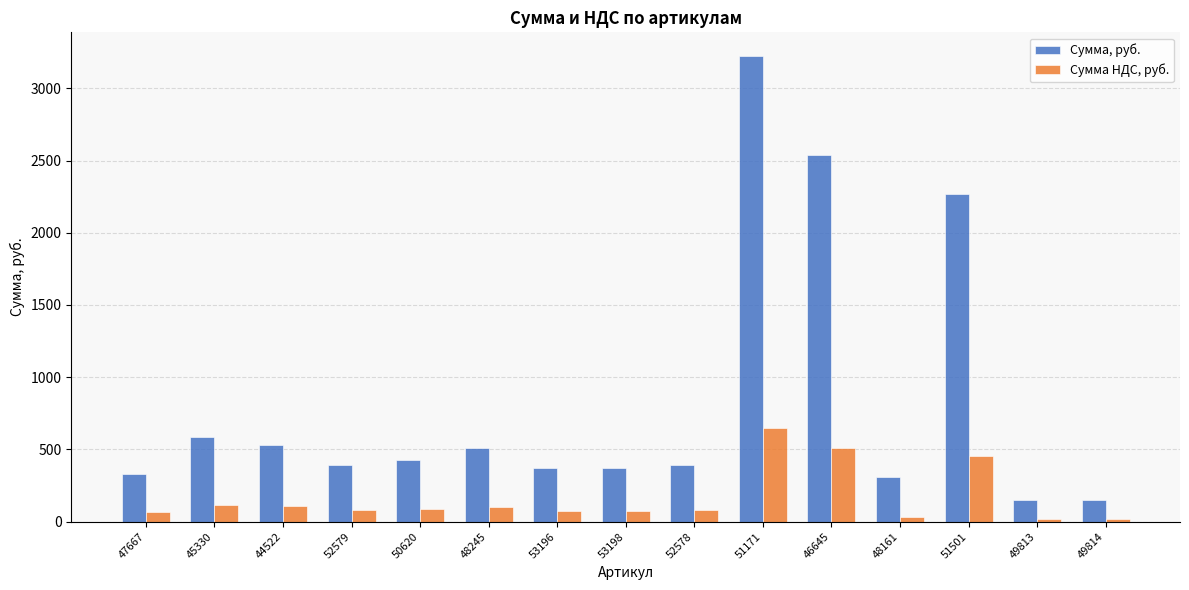

What is the sum of all Сумма, руб. values?

12559.5